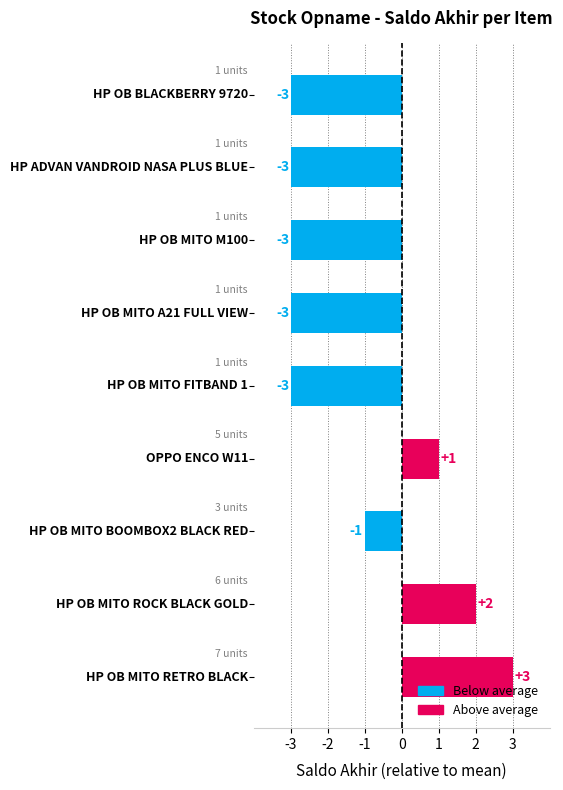

How many data points does each series have?

9